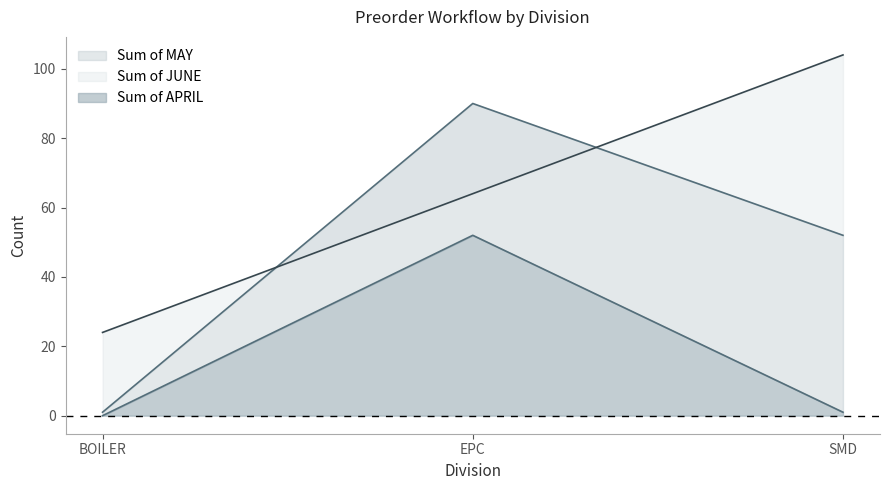

Read the Sum of MAY value at EPC.

90